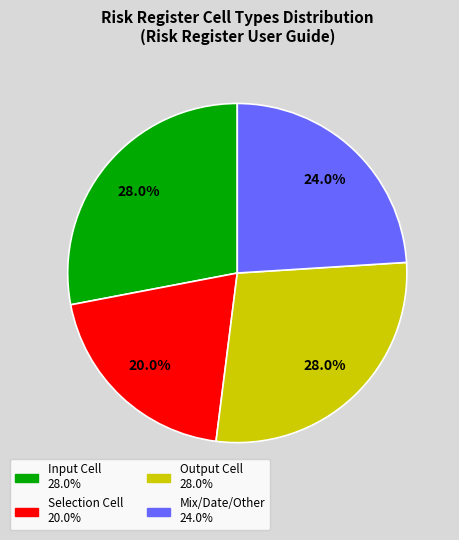

Which has a higher value, Selection Cell or Input Cell?

Input Cell